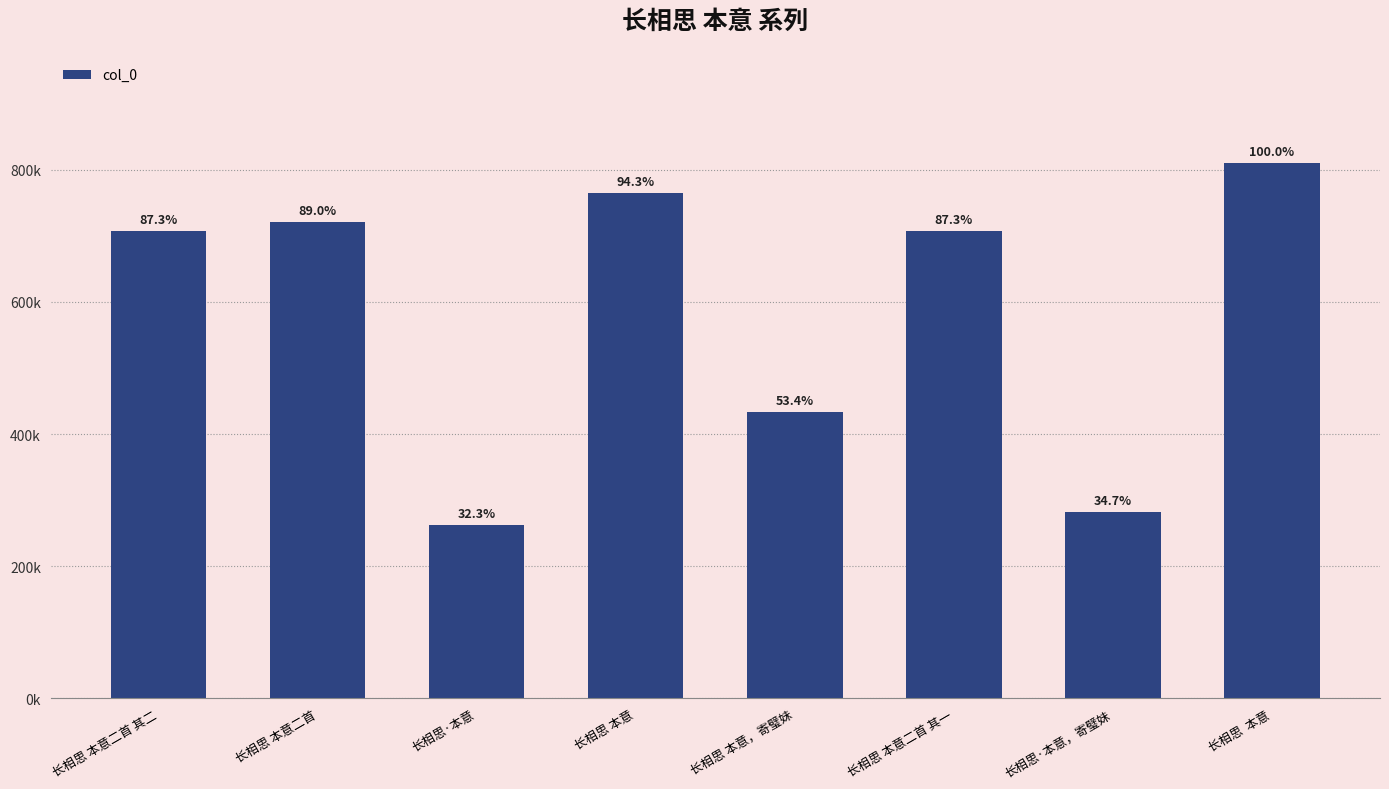

What value does the data have at 长相思 本意二首 其二, to the nearest 10?

707240